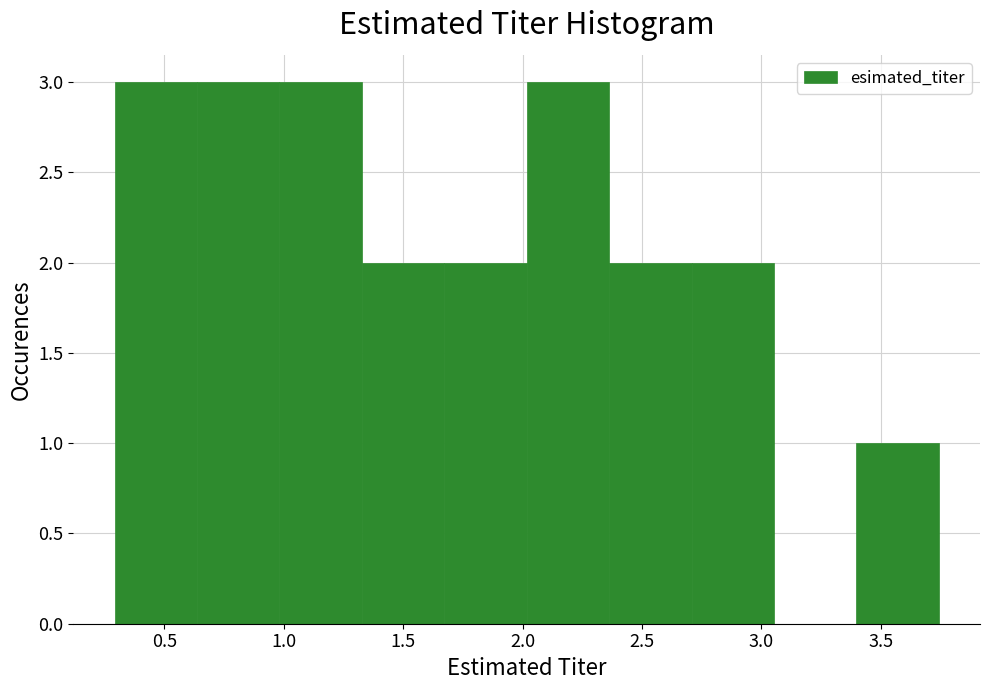

Reading left to right, list every bar in this chart as the range it spans on the x-axis followed by its height. Neither the bar edges nor the heights are printed on the chart, so give them approximately, as read against the axes.

0.30 to 0.65: 3
0.65 to 1.00: 3
1.00 to 1.35: 3
1.35 to 1.65: 2
1.65 to 2.00: 2
2.00 to 2.35: 3
2.35 to 2.70: 2
2.70 to 3.05: 2
3.05 to 3.40: 0
3.40 to 3.75: 1